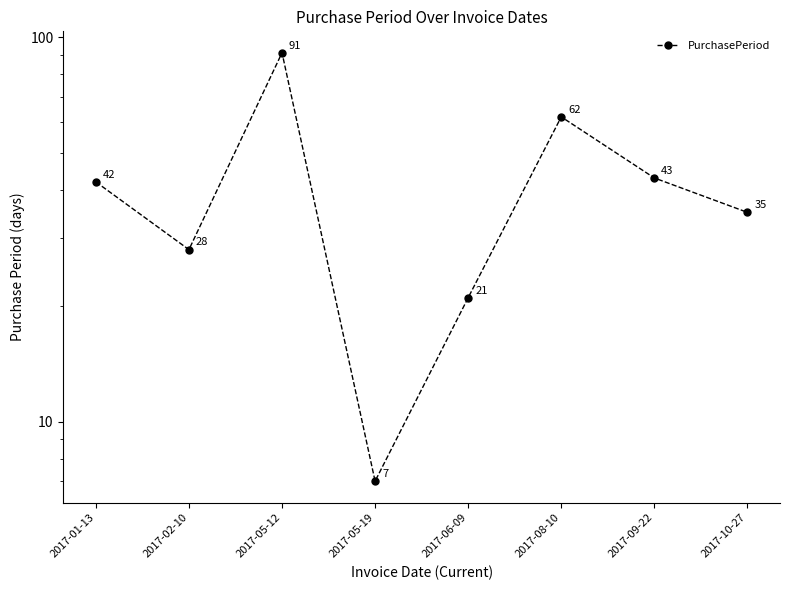

What is the label of the 1st point from the right?

2017-10-27